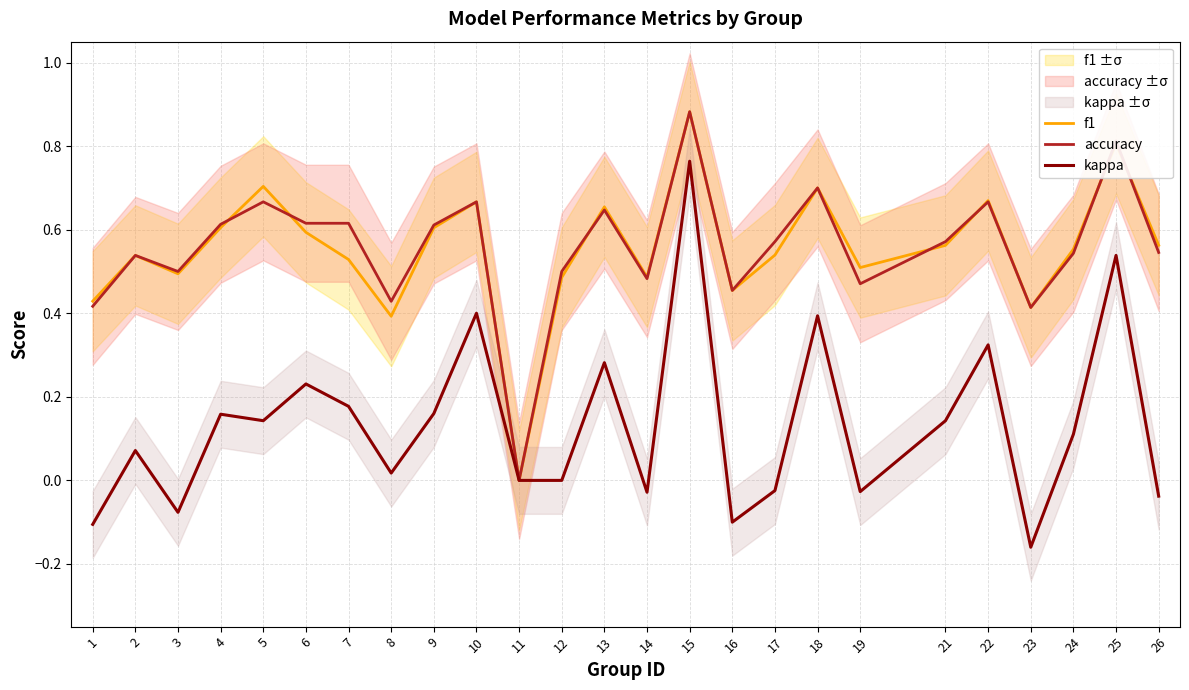

What is the total value across all series at 21?

1.3